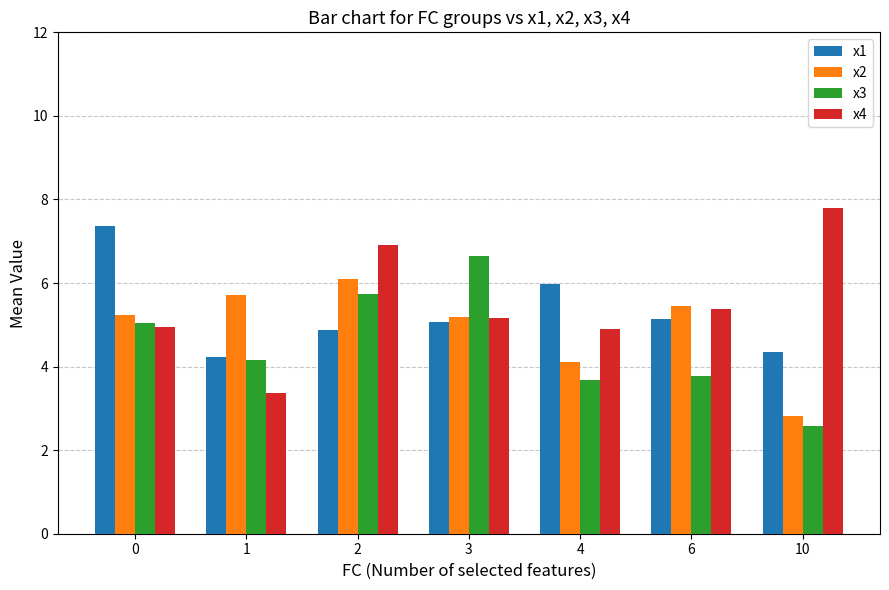

Which series has the largest total across all categories?

x4